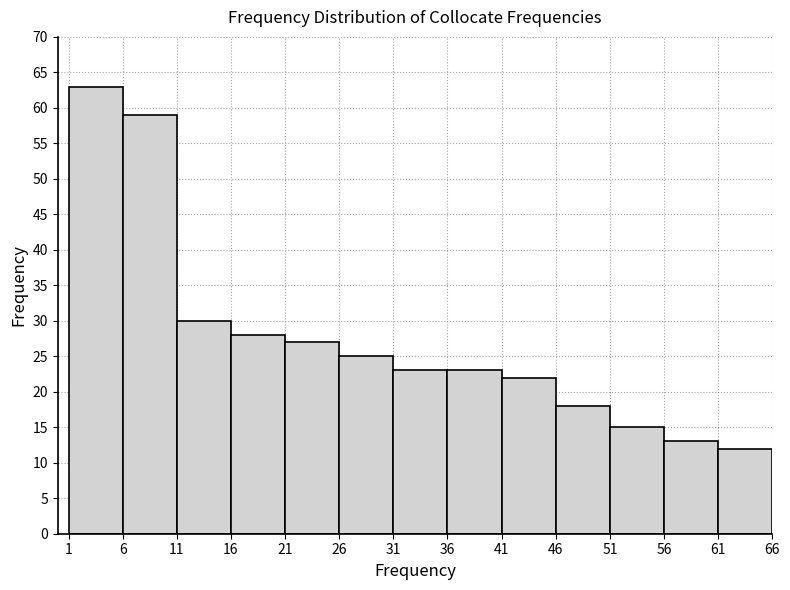

Reading left to right, transcribe this chart: for each bar, give the range it covers on the x-axis and its height. The values are not printed on the chart, so give them approximately, as read against the axis.

1 to 6: 63
6 to 11: 59
11 to 16: 30
16 to 21: 28
21 to 26: 27
26 to 31: 25
31 to 36: 23
36 to 41: 23
41 to 46: 22
46 to 51: 18
51 to 56: 15
56 to 61: 13
61 to 66: 12